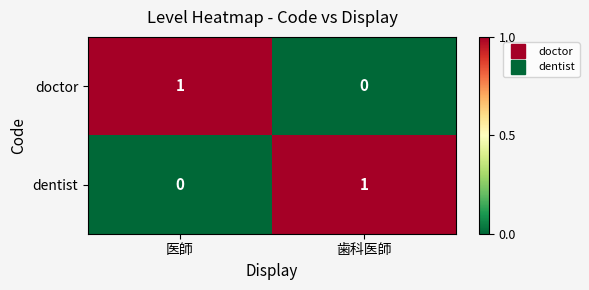

At which label does dentist reach its peak?

歯科医師